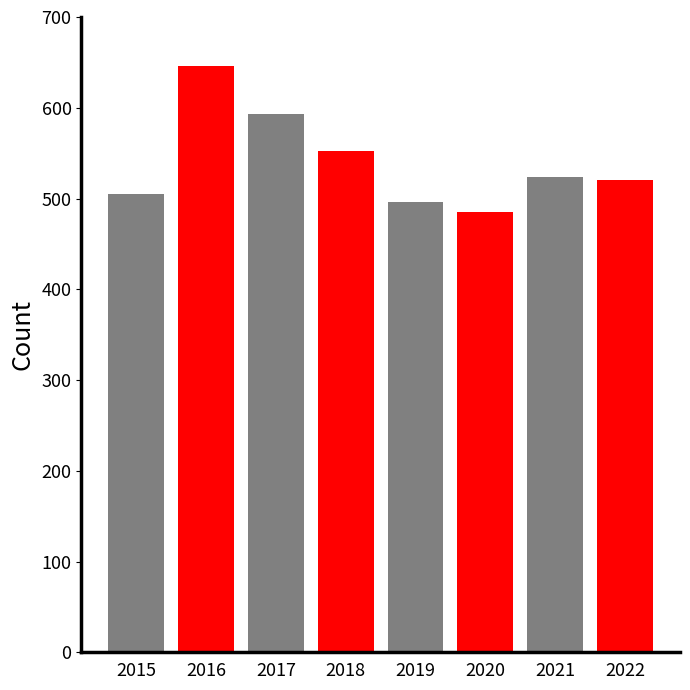

Reading left to right, extract all data points from this chart.

2015=505	2016=646	2017=593	2018=552	2019=496	2020=485	2021=524	2022=520